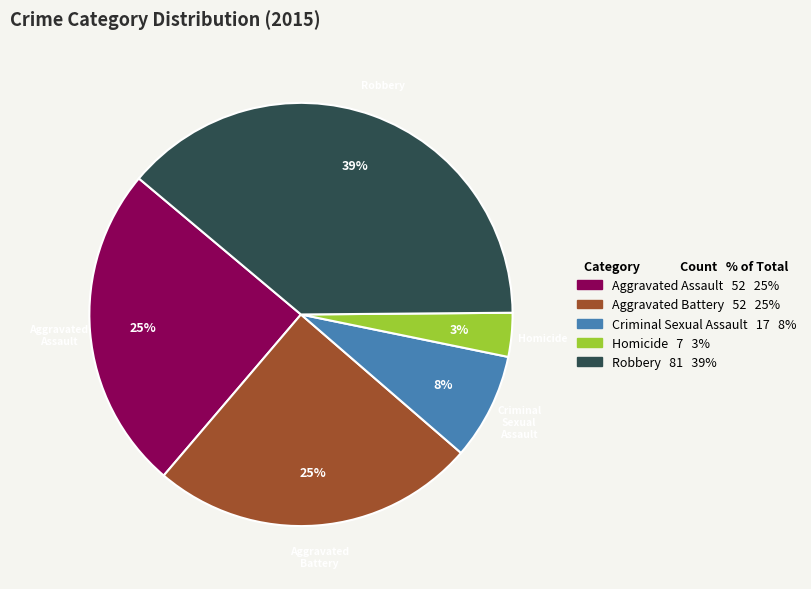

Is there any slice that represents more than half of the pie?

No